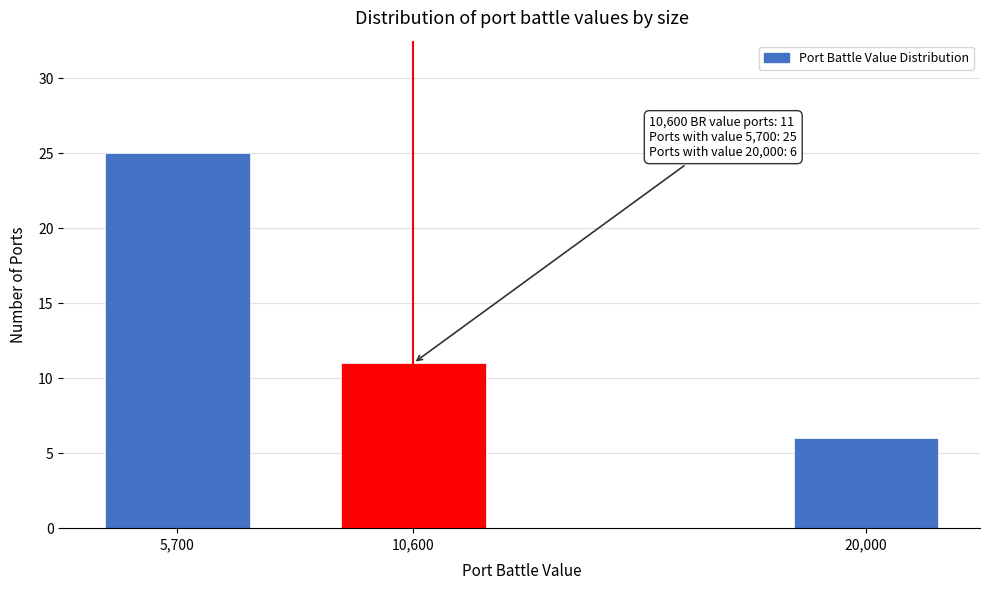

Reading left to right, what are all the values shown in this chart?

5,700=25	10,600=11	20,000=6